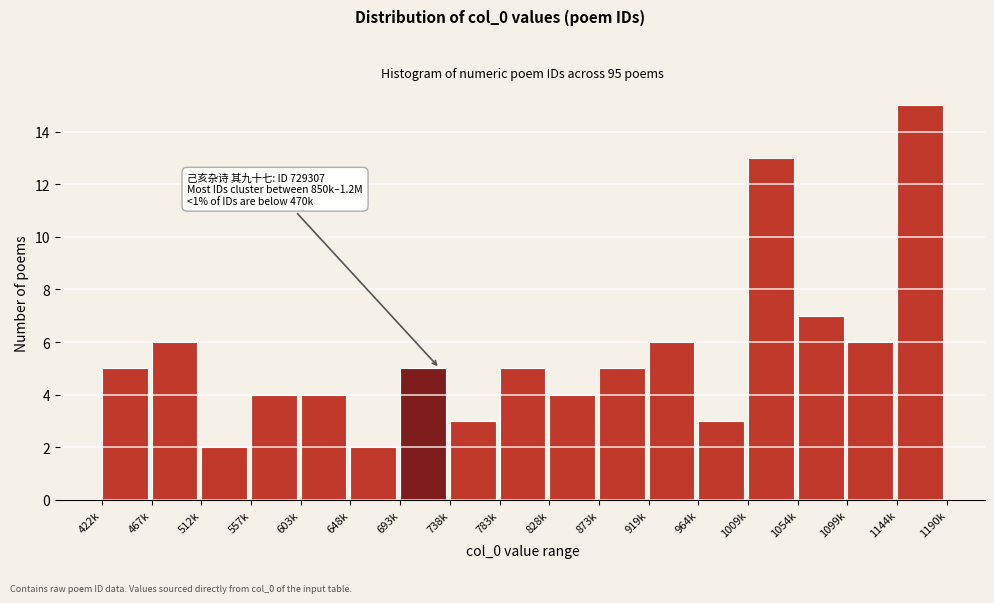

Reading right to left, extract all data points from this chart.

1144k=15	1099k=6	1054k=7	1009k=13	964k=3	919k=6	873k=5	828k=4	783k=5	738k=3	693k=5	648k=2	603k=4	557k=4	512k=2	467k=6	422k=5